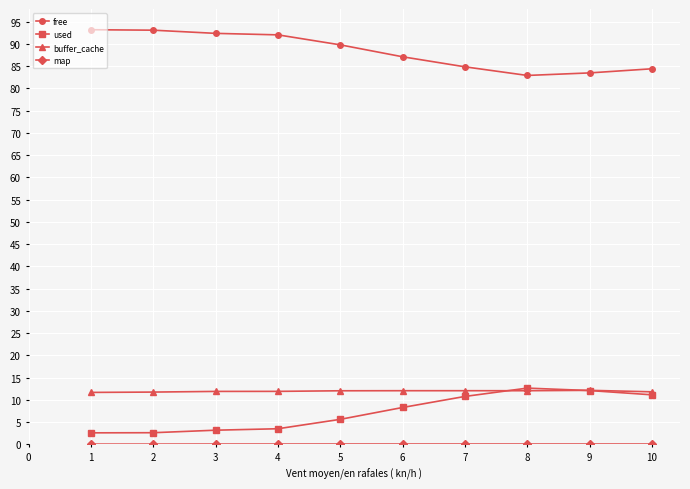

True or false: free and used cross at least once.

False